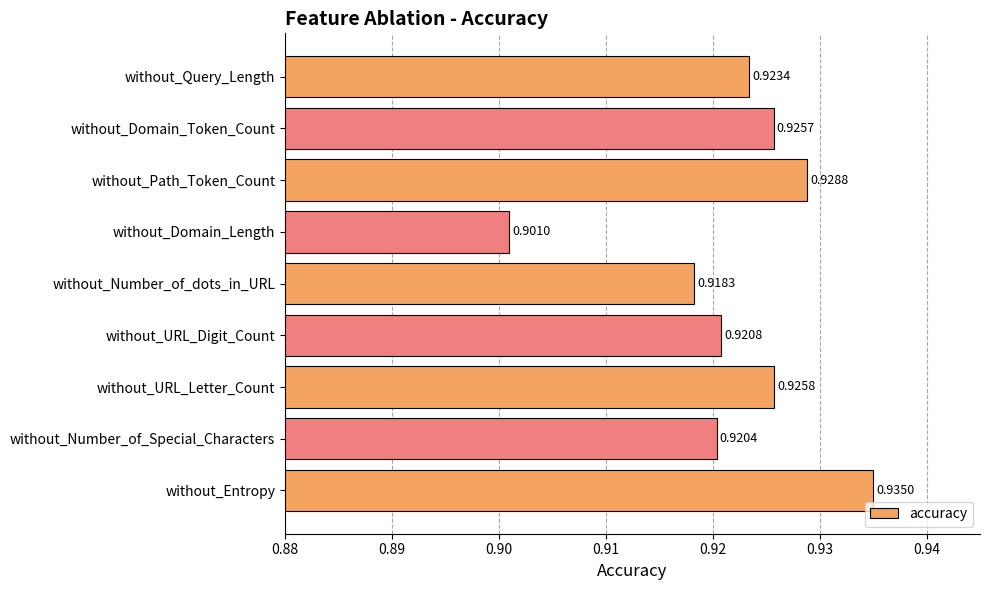

What is the label of the 6th bar from the top?

without_URL_Digit_Count